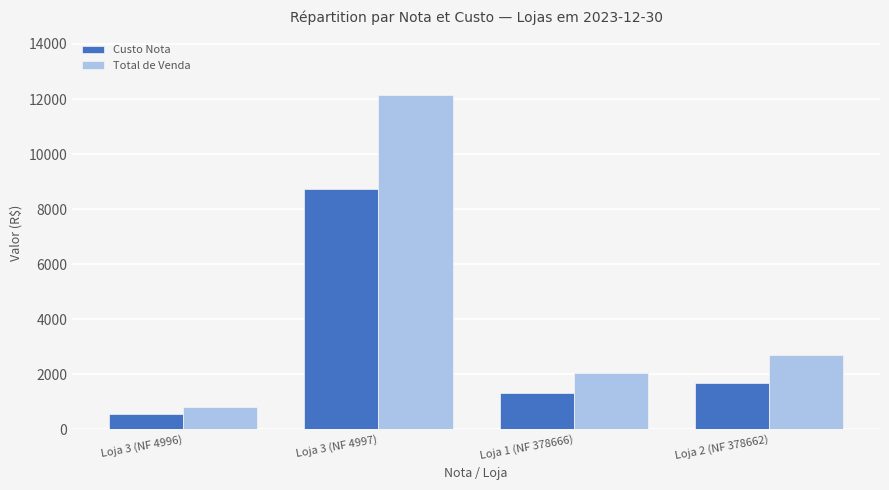

Which series changed the most between Loja 3 (NF 4996) and Loja 2 (NF 378662)?

Total de Venda